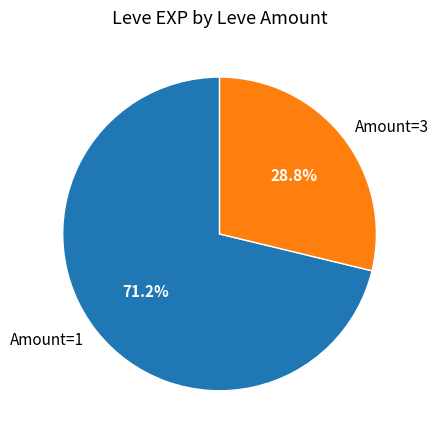

Combined, what portion of the pie is Amount=1 and Amount=3?

100.0%